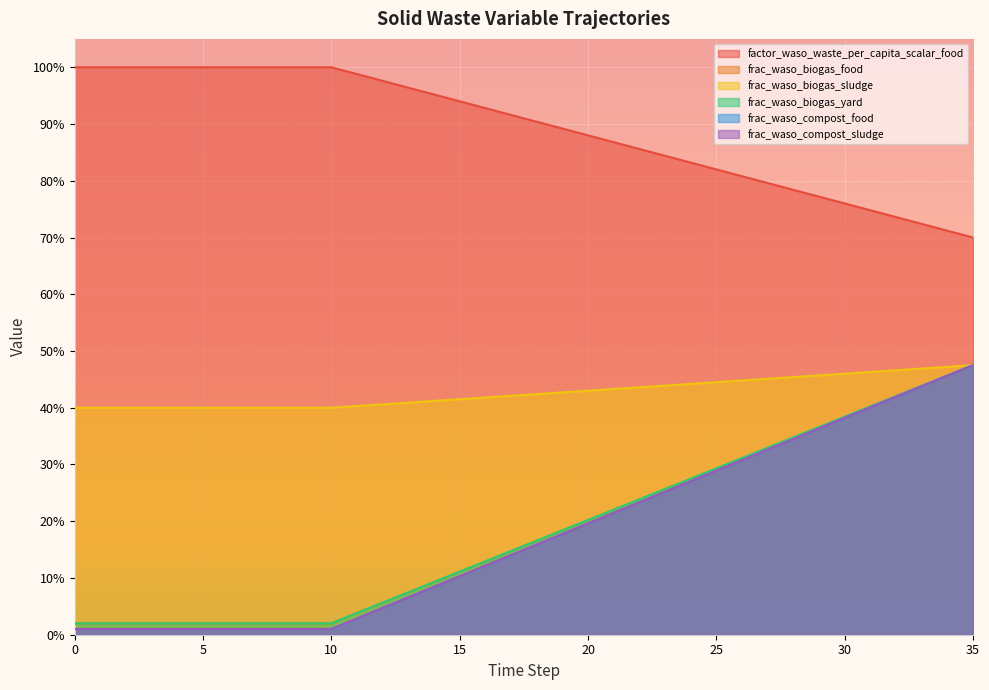

At which category is the sum across all series the highest?

35